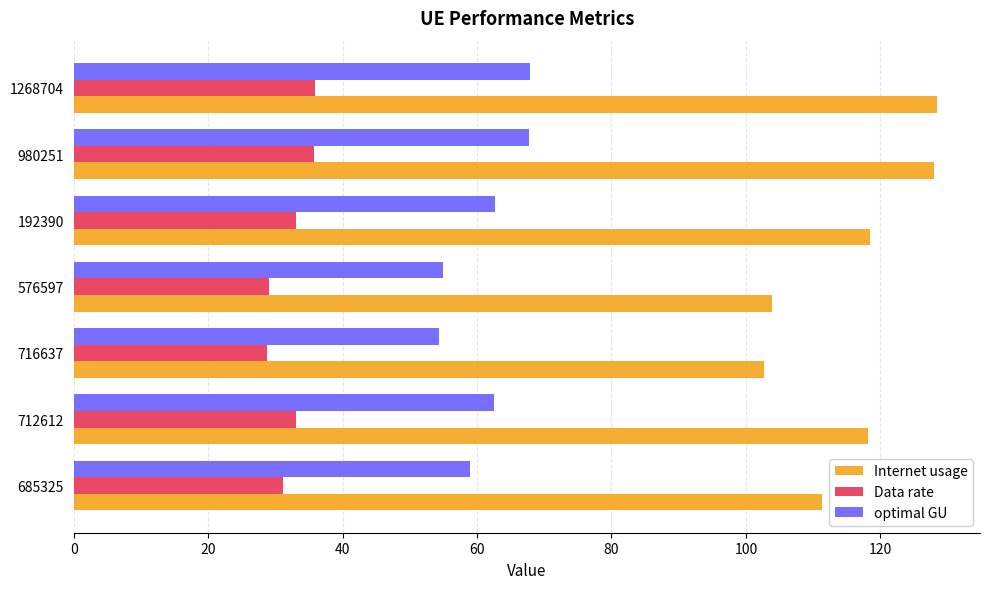

What is the minimum value shown in the chart?

28.7